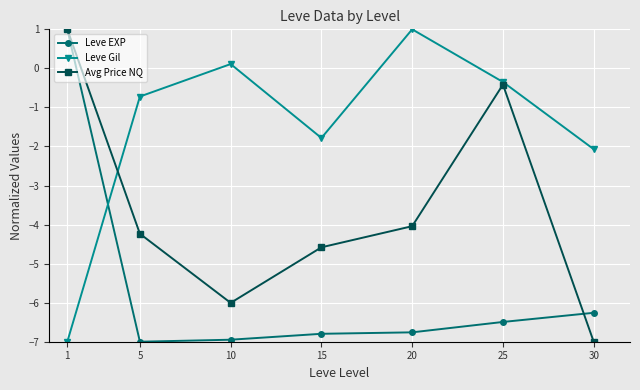

How many series are shown in this chart?

3